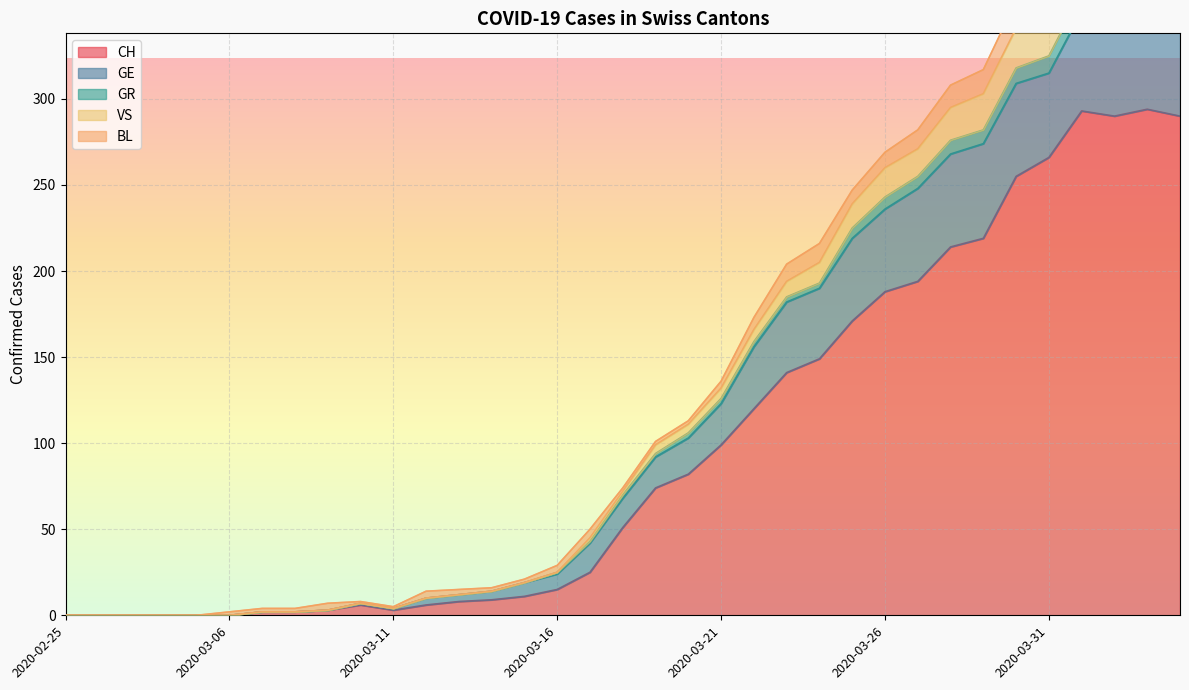

What is the sum of the CH values at 2020-03-09 and 2020-03-31?

269